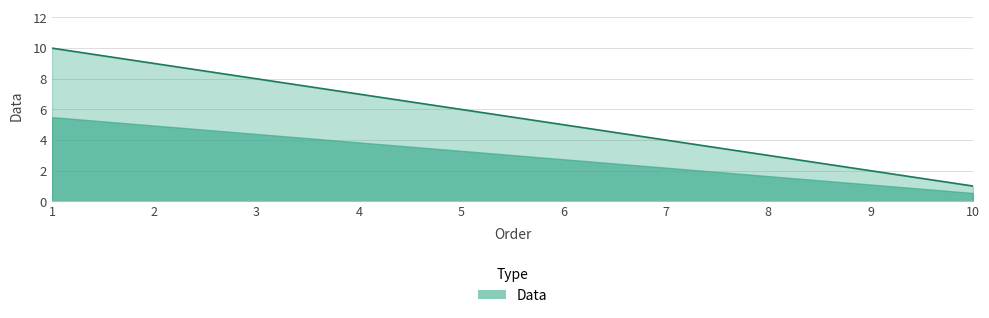

Approximately how many times larger is the value at 3 compared to 7?

2.0